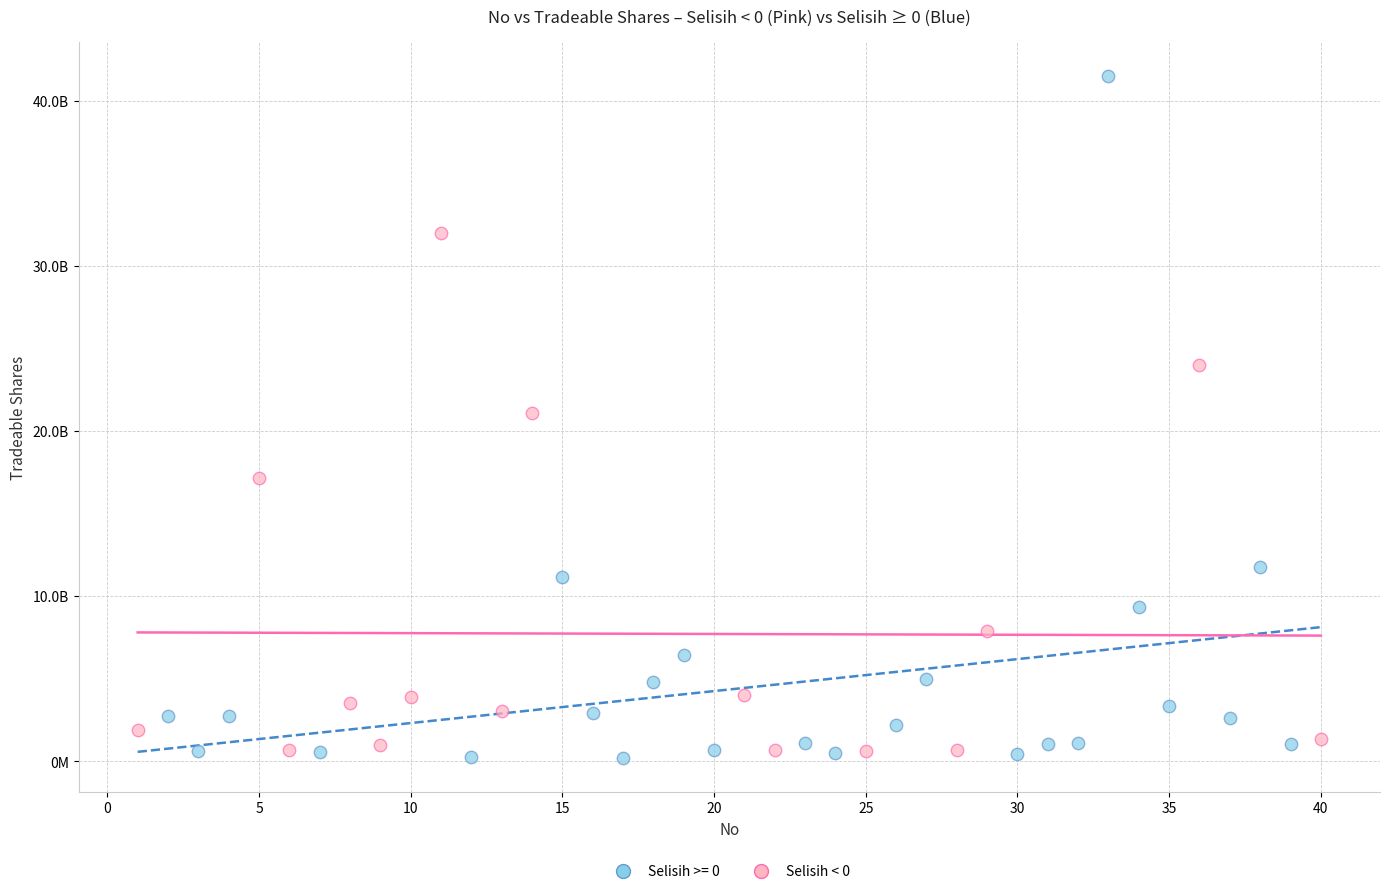

What are all the series names shown in the legend?

Selisih >= 0, Selisih < 0